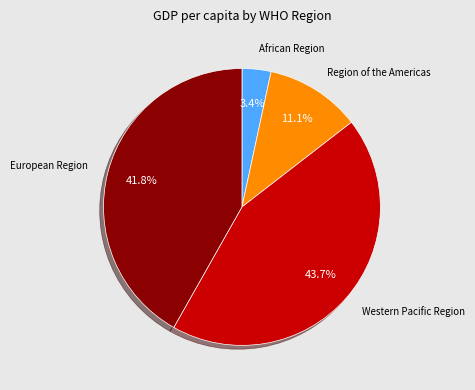

Is there a majority slice in this chart?

No